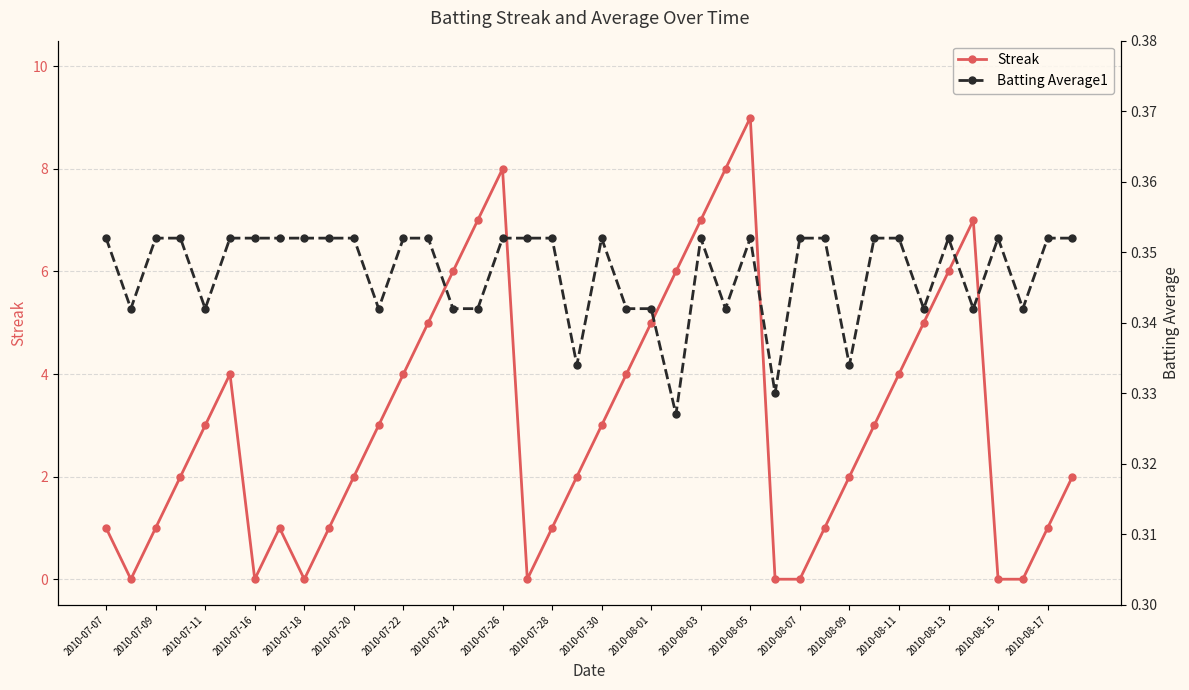

At which label is Batting Average1 closest to 0?

23